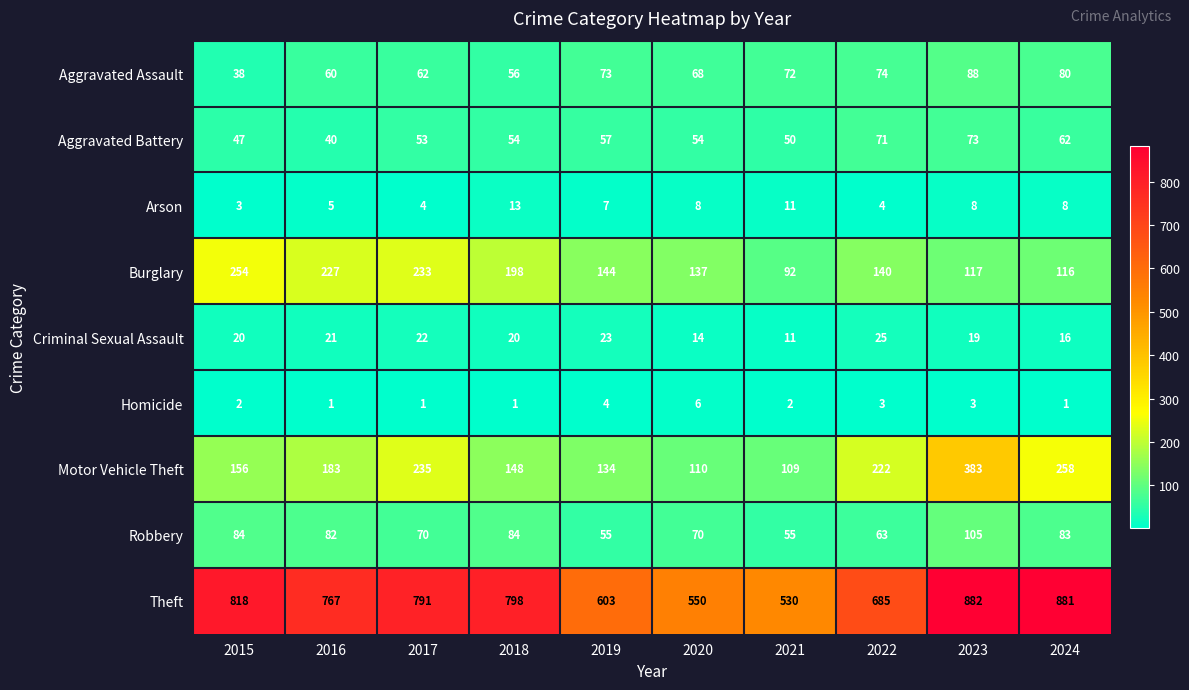

At which label does Criminal Sexual Assault reach its peak?

2022